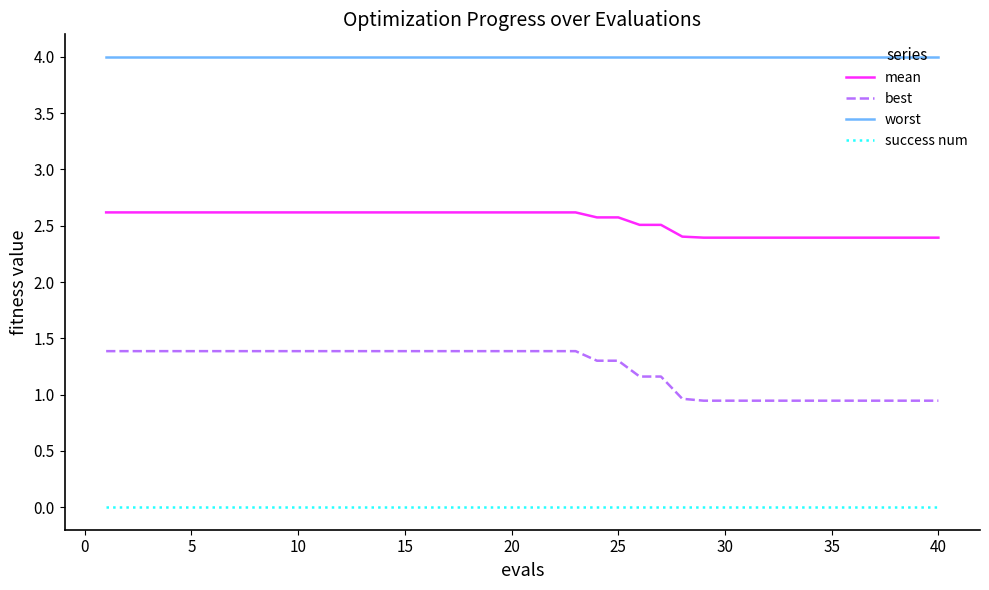

What is the difference between the maximum and minimum values in the best series?

0.4